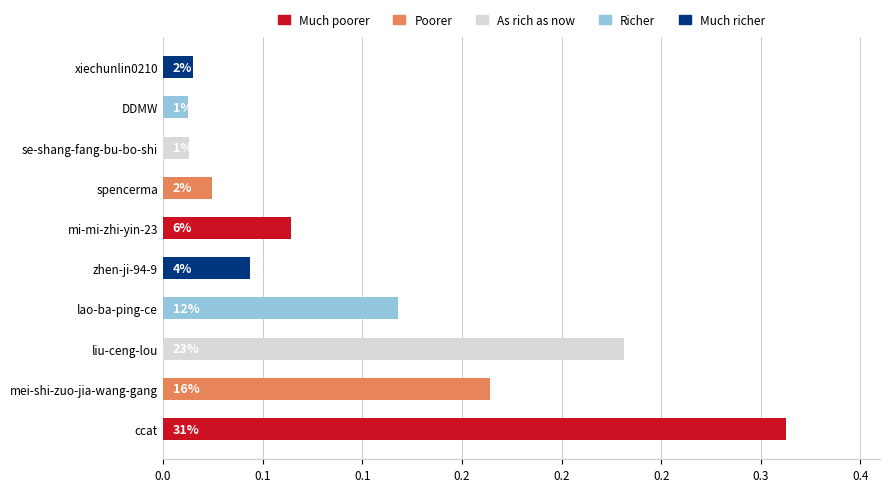

Are the bars grouped side by side (vs. stacked)?

No